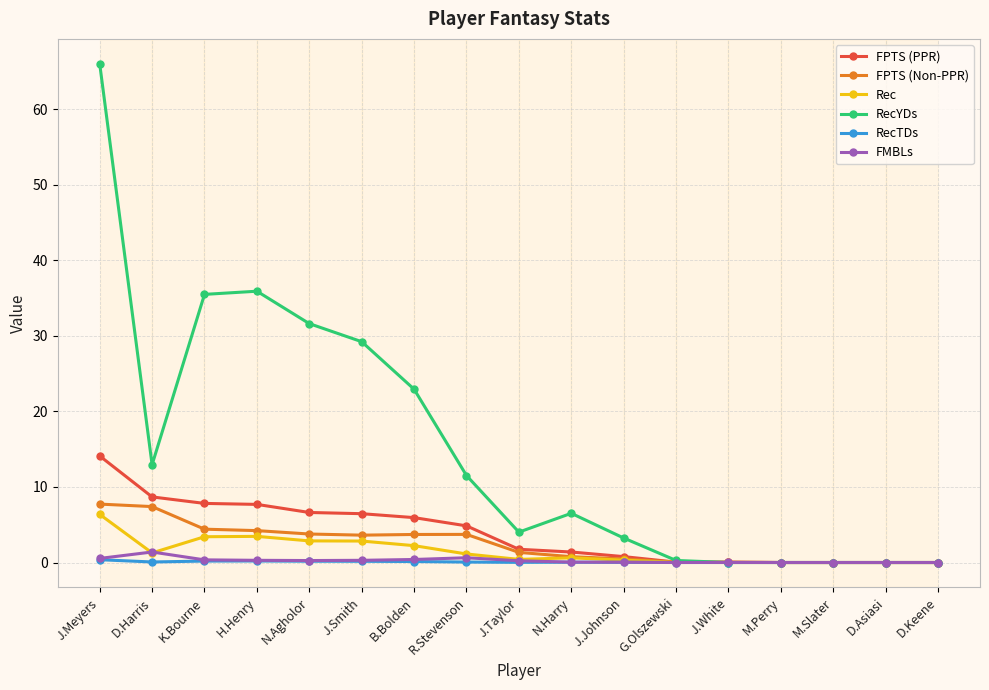

What are all the series names shown in the legend?

FPTS (PPR), FPTS (Non-PPR), Rec, RecYDs, RecTDs, FMBLs